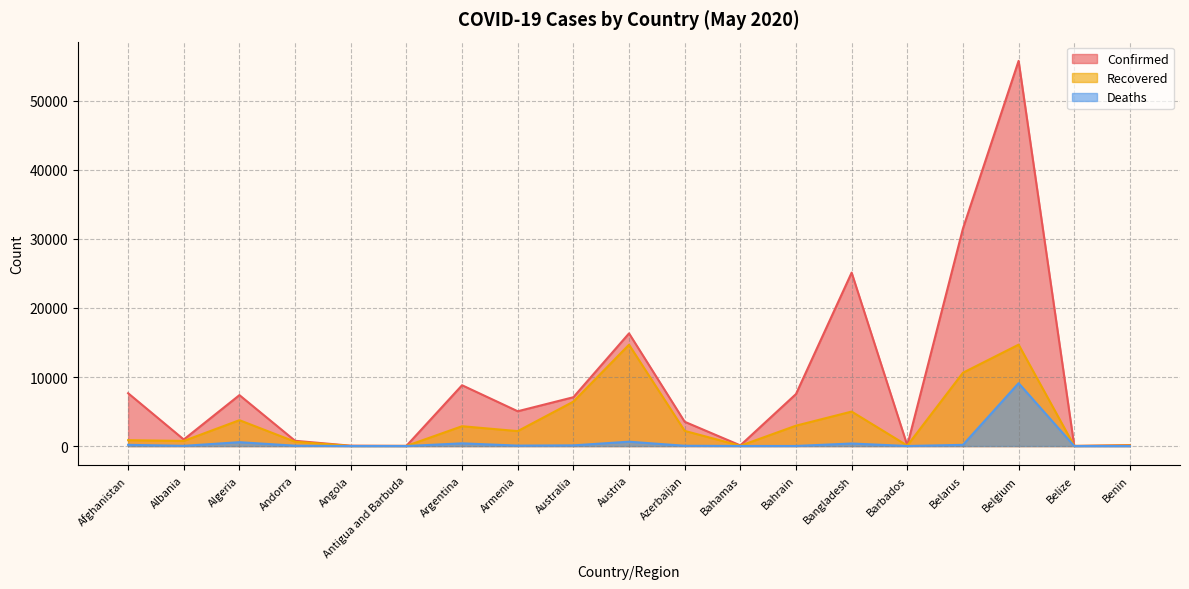

Between Belgium and Belarus, which is larger?

Belgium